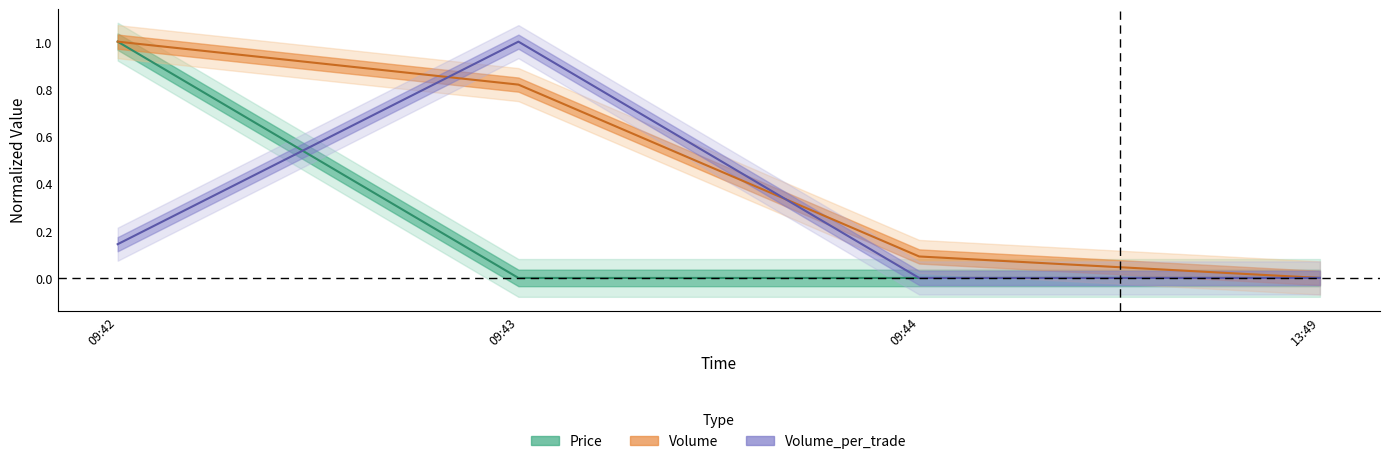

Rank the series by their average value, from lowest to highest.

Price, Volume_per_trade, Volume